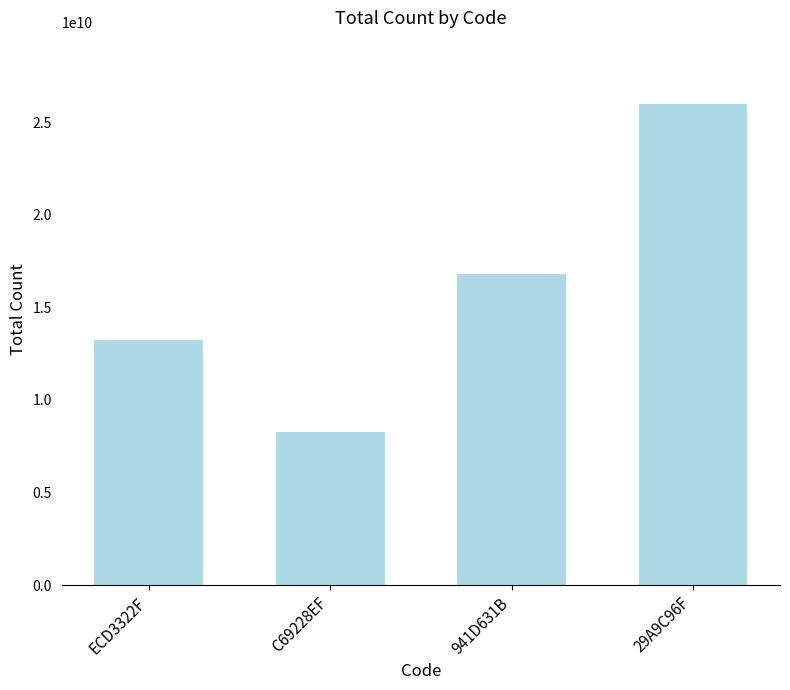

What is the difference between the second highest and minimum values?

8526762100